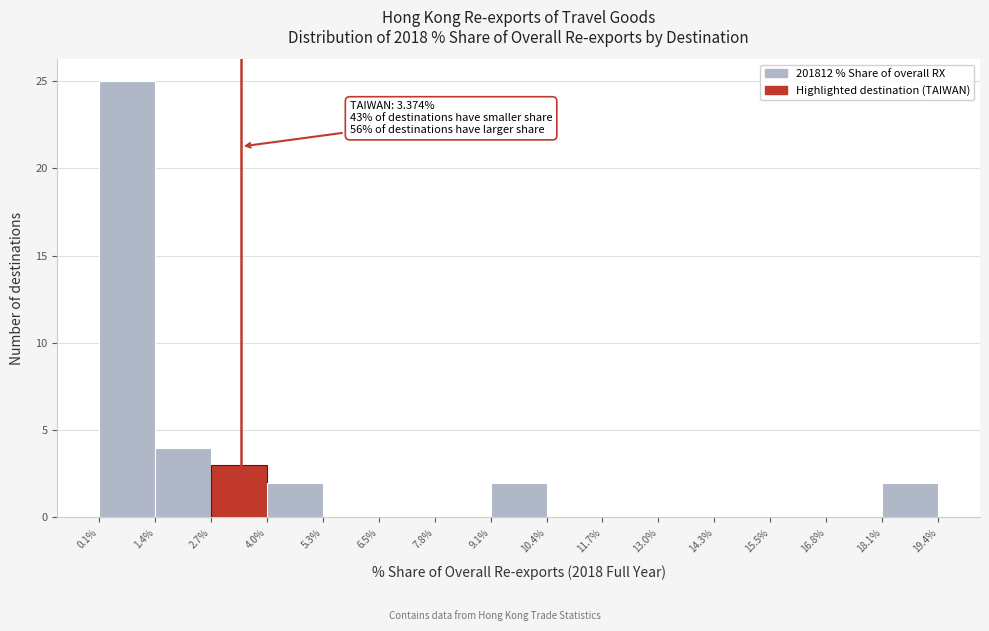

Over which range of the x-axis is the bar tallest?

0.1% to 1.4%